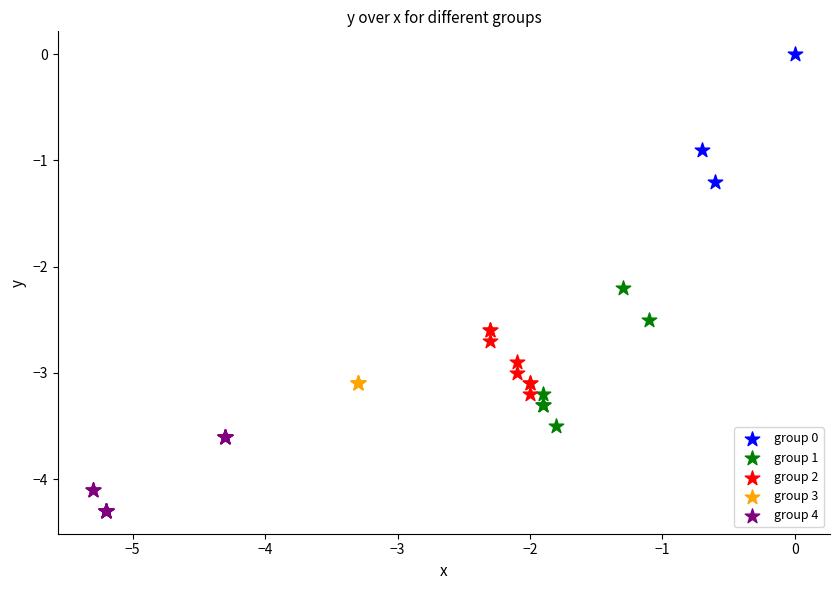

Which series contains the lowest Y value?

group 4